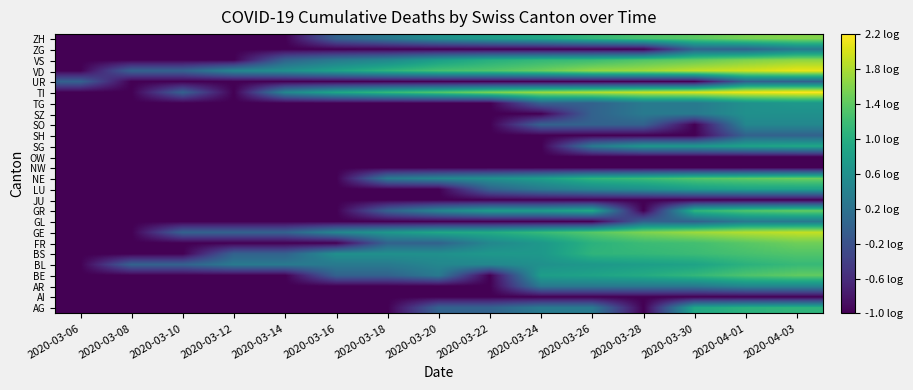

Between 2020-03-12 and 2020-03-06, which is larger?

2020-03-12